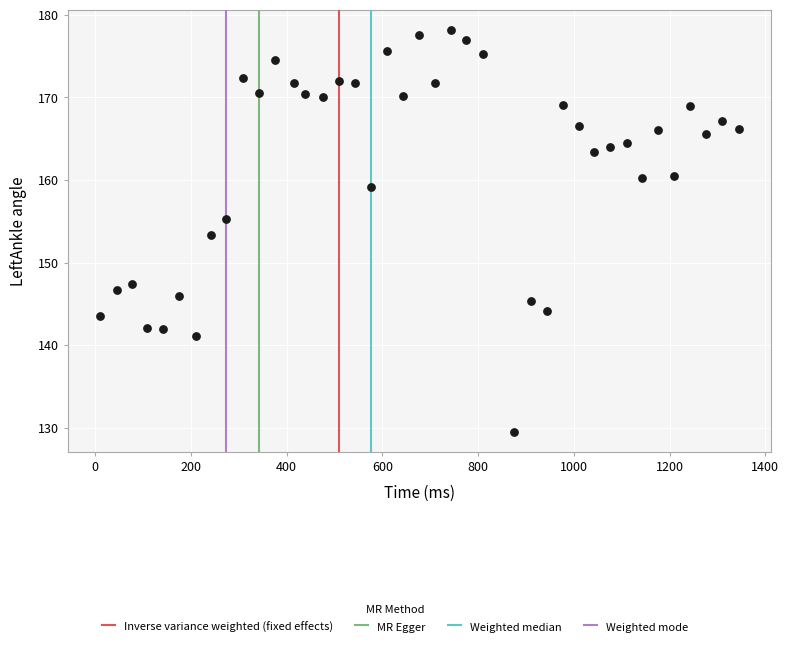

What is the range of Y values (max minus min)?

48.6